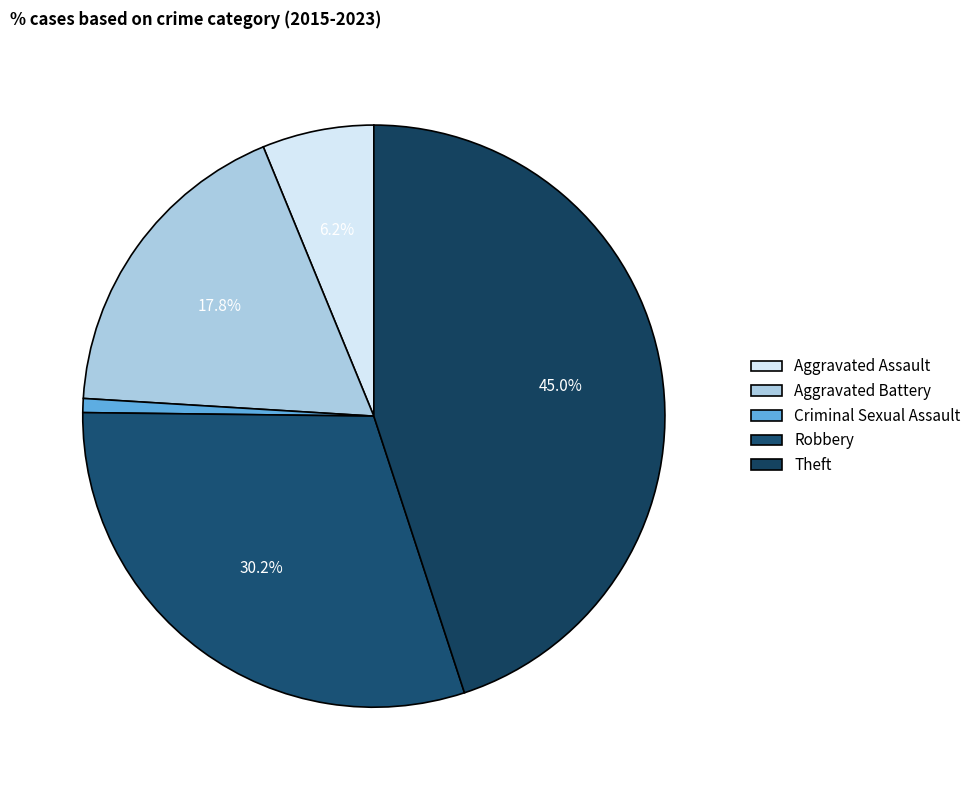

Do Criminal Sexual Assault and Theft together represent more than half of the pie?

No